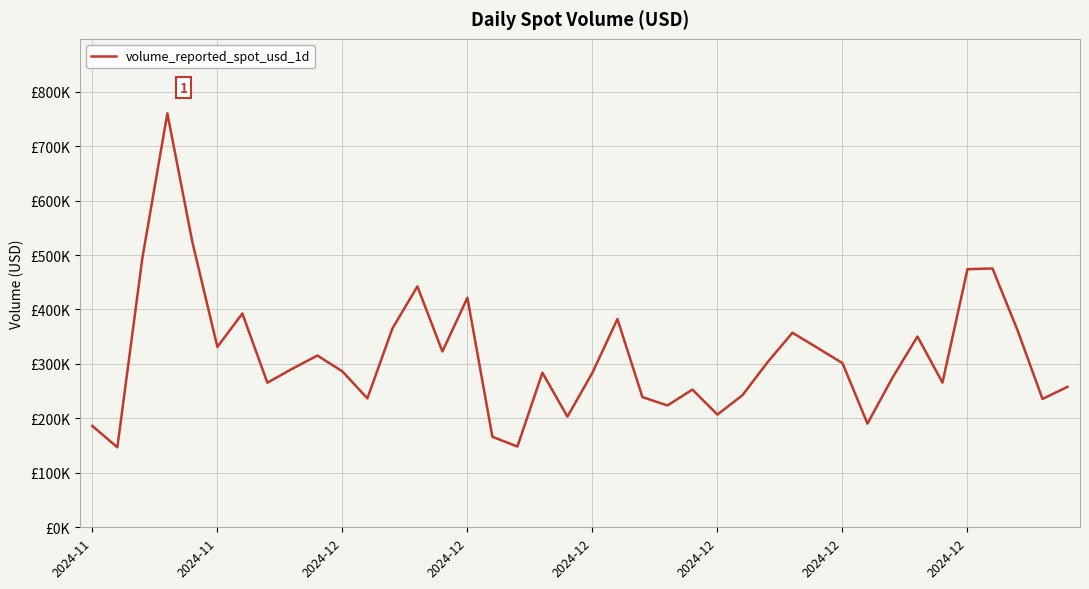

Reading right to left, extract all data points from this chart.

257976.7	235722.9	362007.4	475325.7	474043.3	265724.5	350335.6	274666.1	190469.0	301526.9	329543.9	357318.2	302881.9	242592.5	206973.5	252857.1	223789.5	239077.2	382467.8	283847.8	203173.8	283877.0	148289.9	166223.1	421560.4	322843.5	442281.8	365024.4	236732.8	286275.2	315433.4	291221.7	265515.5	392542.6	331292.5	523828.0	760184.5	494176.4	146883.1	186081.9